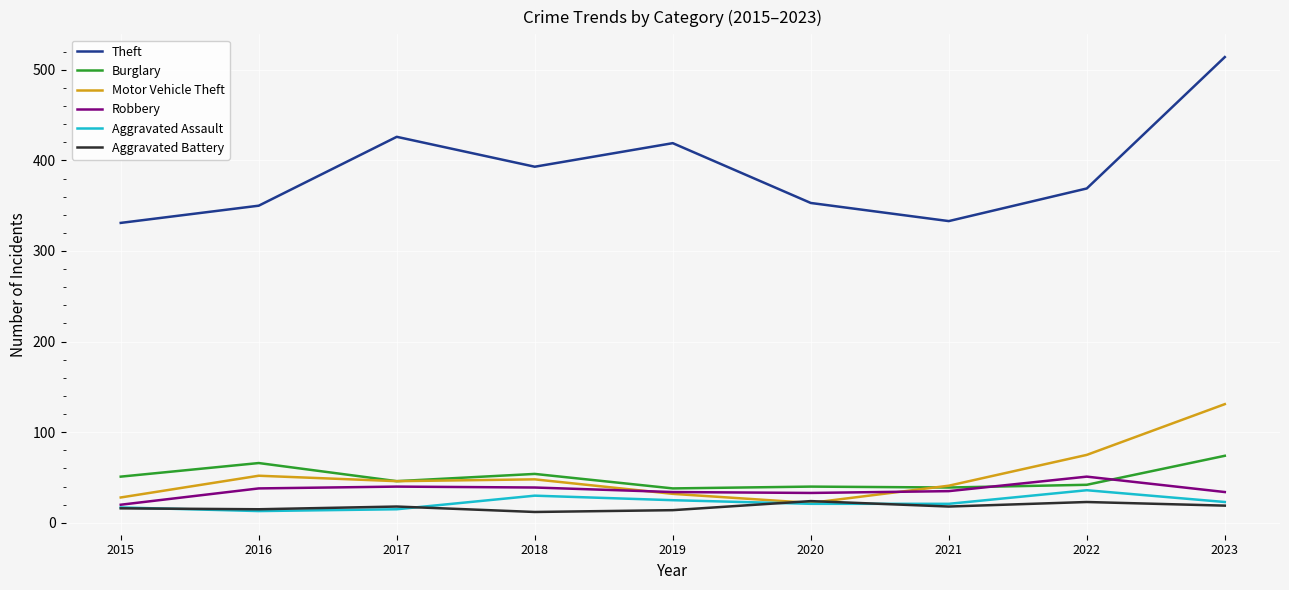

In Aggravated Battery, how many points are higher than both neighbors (excluding endpoints)?

3